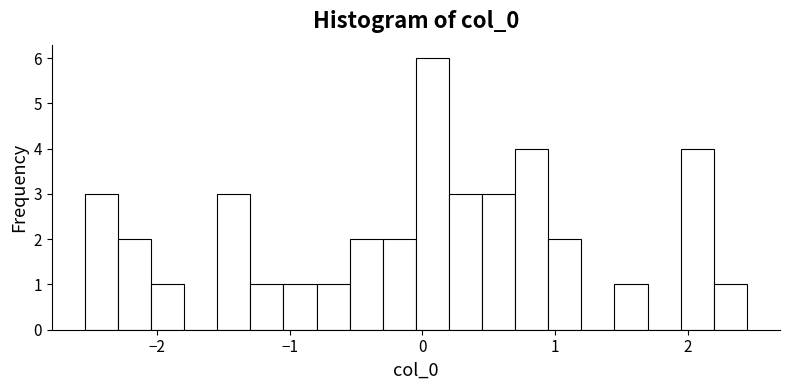

Around what value on the x-axis is the tallest bar? Give the approximate position of its centre, as read against the axis.

0.1